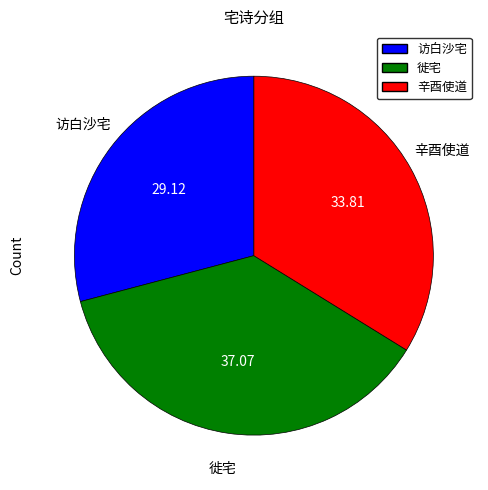

Does any single category account for the majority?

No